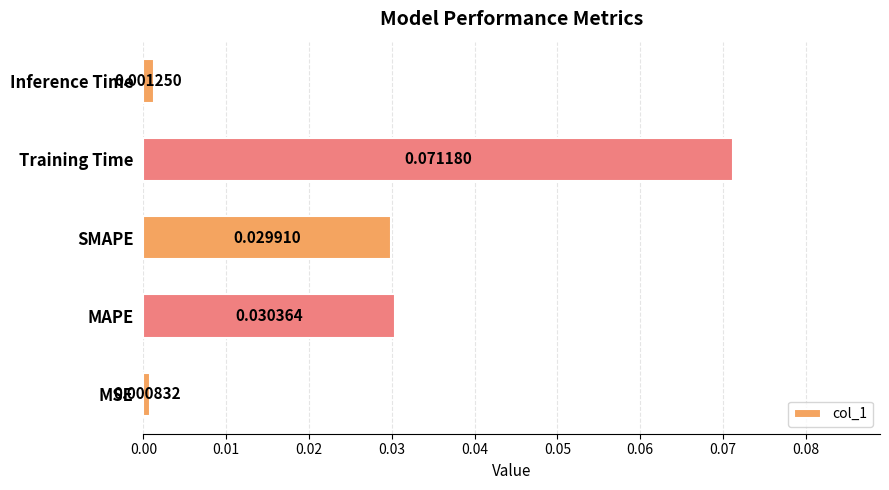

Between MAPE and MSE, which is larger?

MAPE